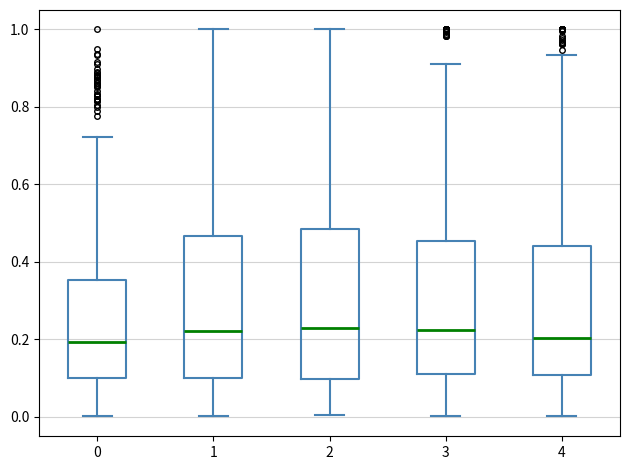

Where is the lower edge of the box at x = 3 on the y-axis? The values are not printed on the chart, so give them approximately, as read against the axis.

0.10